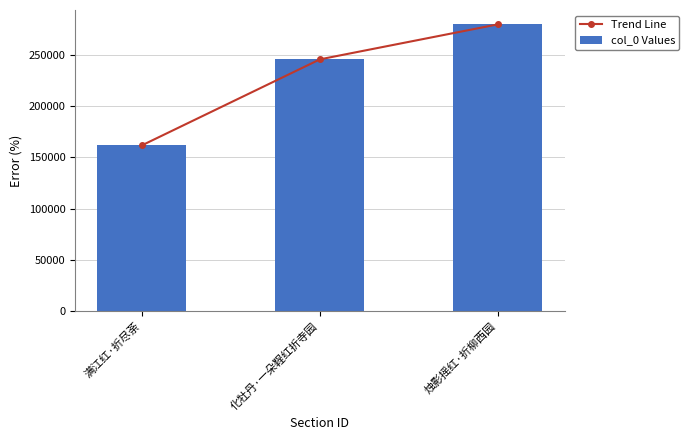

What is the highest value of the col_0 Values series?

279572